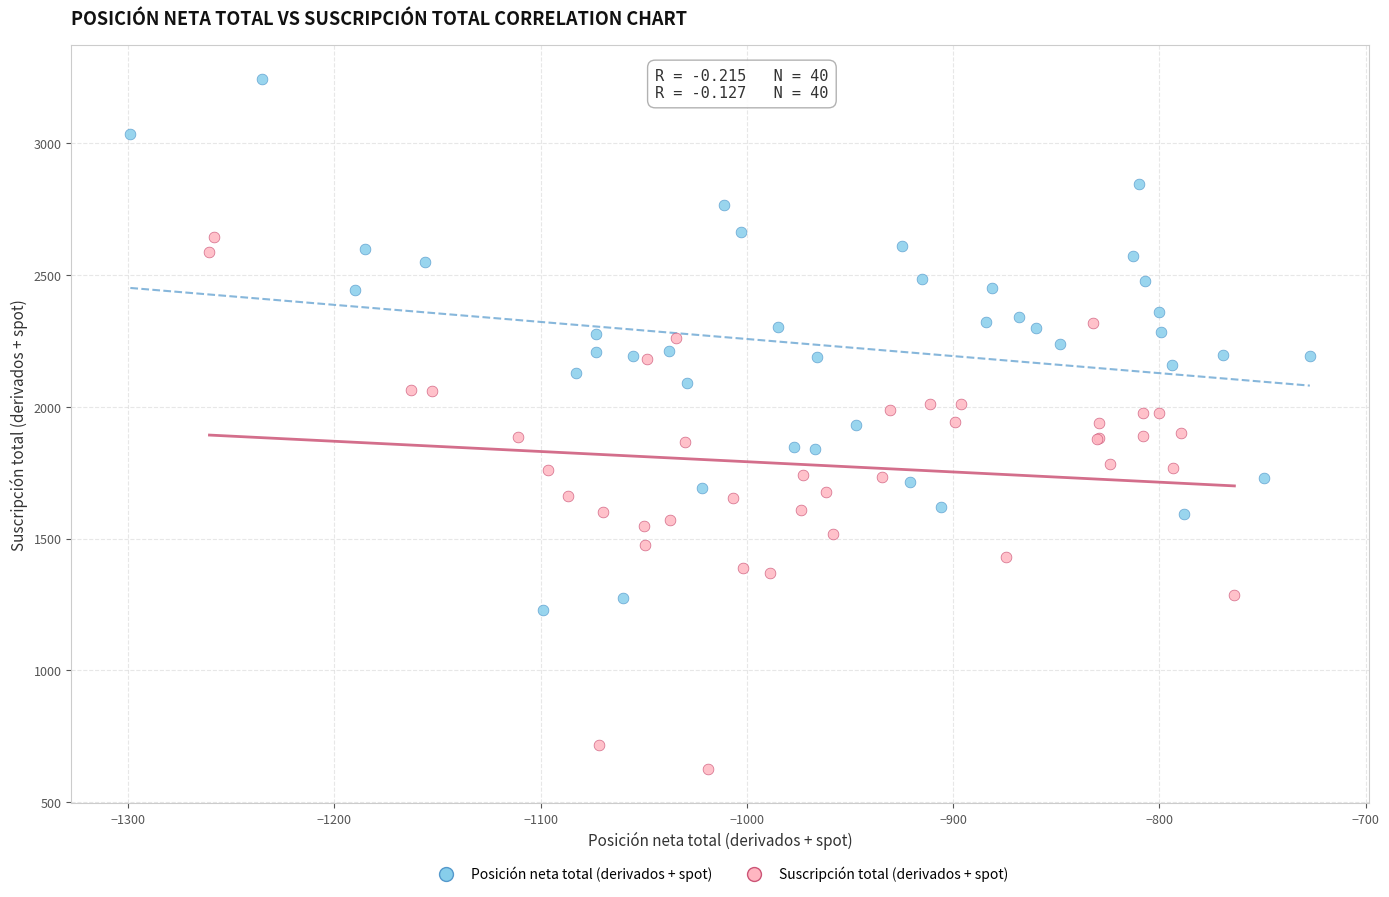

Which series reaches the maximum Y coordinate?

Posición neta total (derivados + spot)